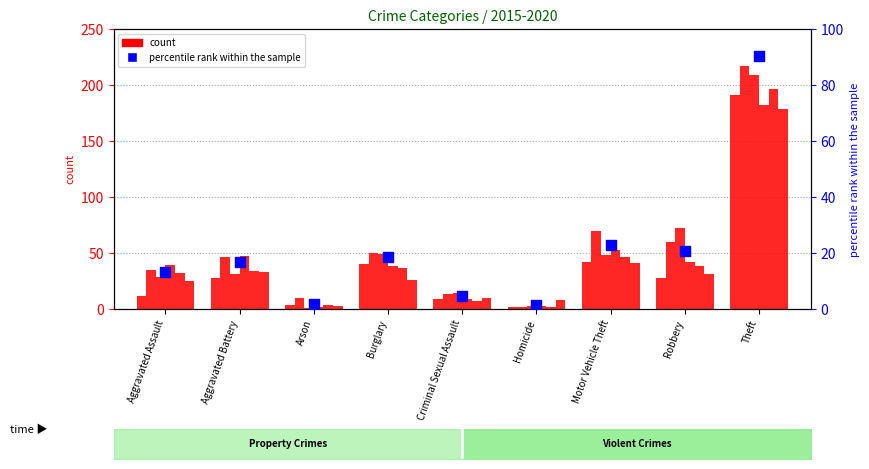

What is the change in value from Aggravated Battery to Motor Vehicle Theft?

+6.2